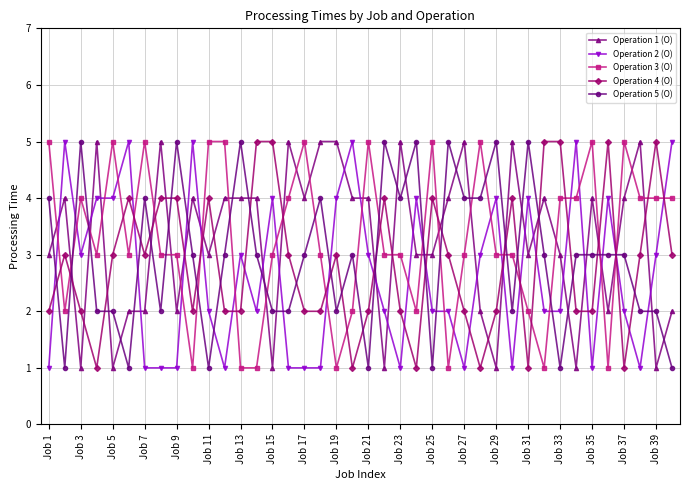

What is the difference between the maximum and minimum values in the Operation 2 (O) series?

4